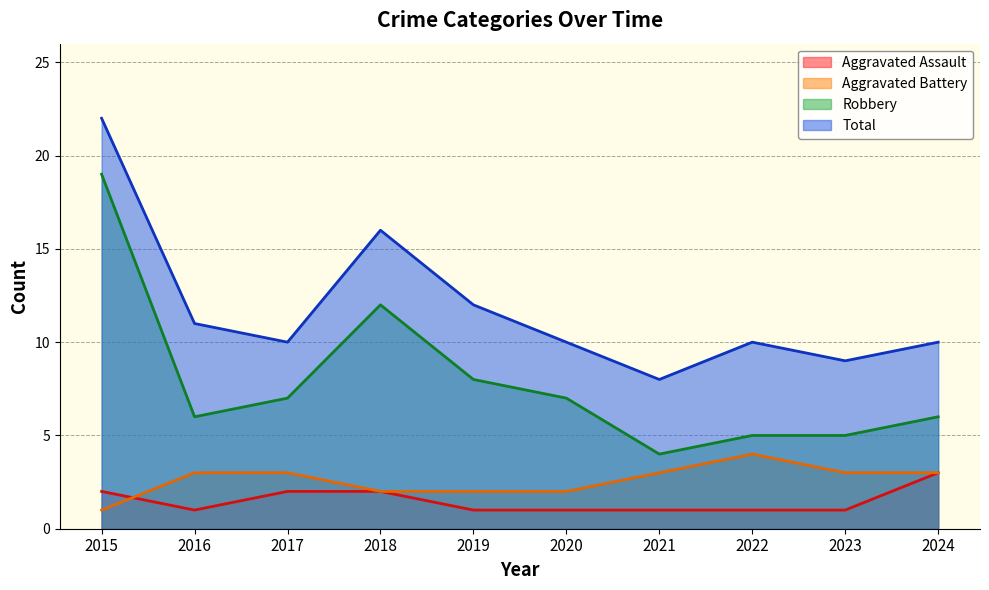

What is the smallest value displayed?

1